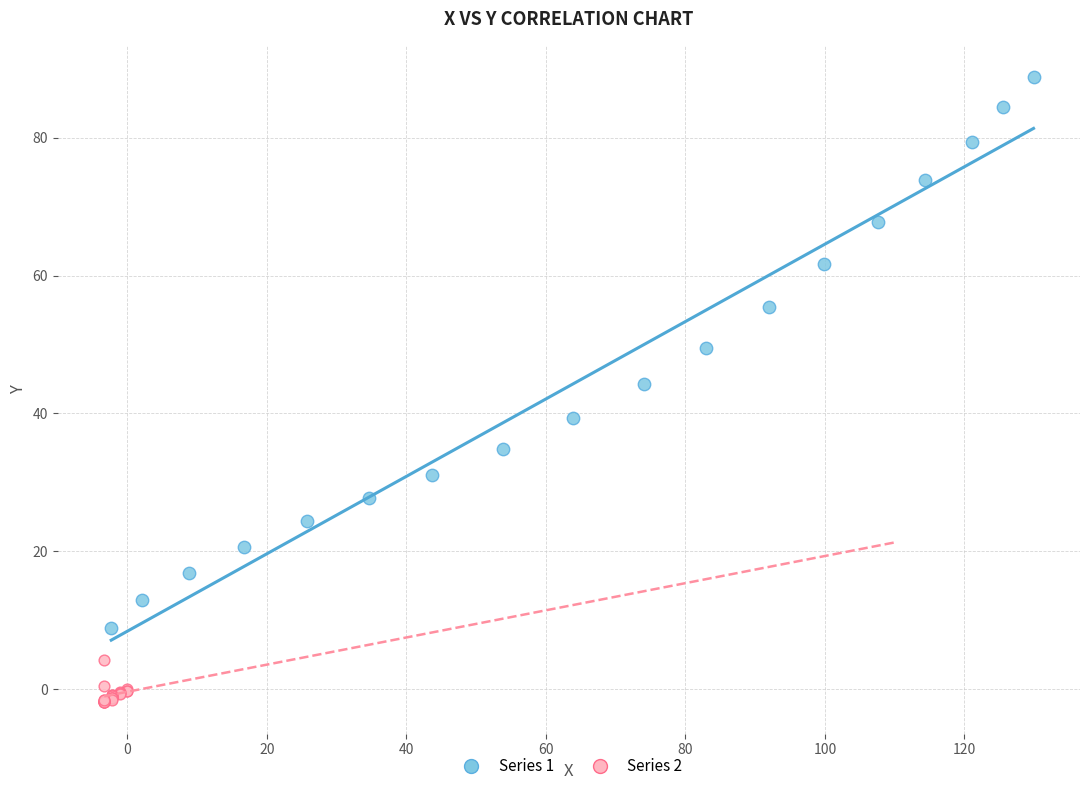

Which series reaches the maximum Y coordinate?

Series 1